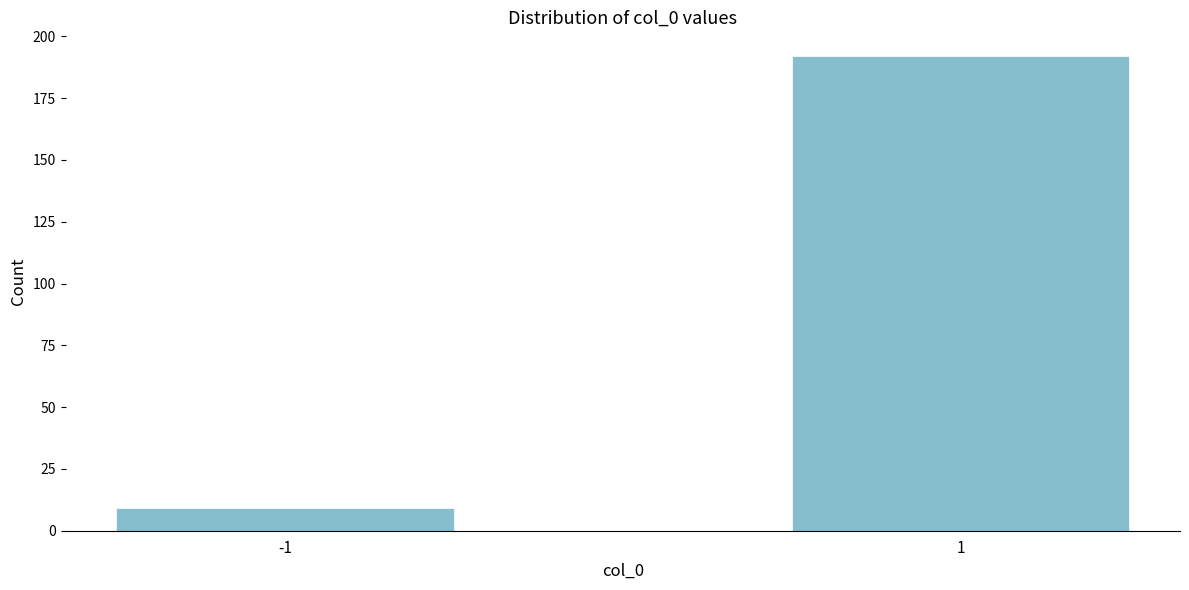

Reading right to left, list all the values displayed in this chart.

1=192	-1=9